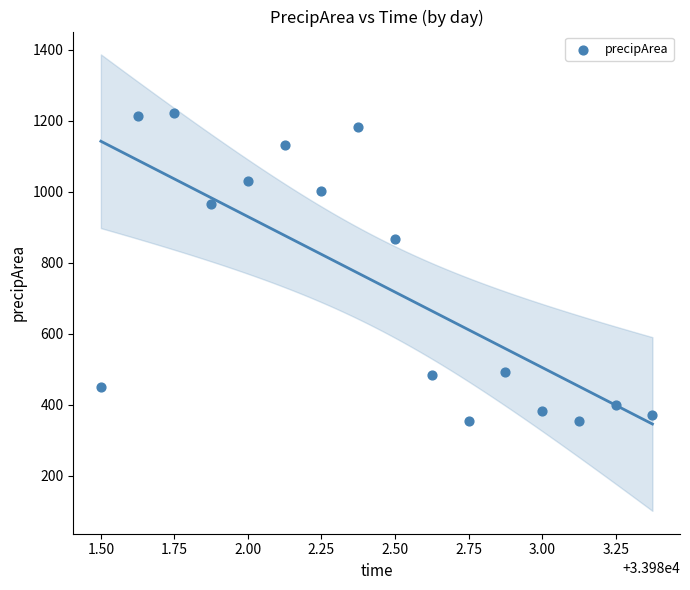

What is the range of Y values (max minus min)?

869